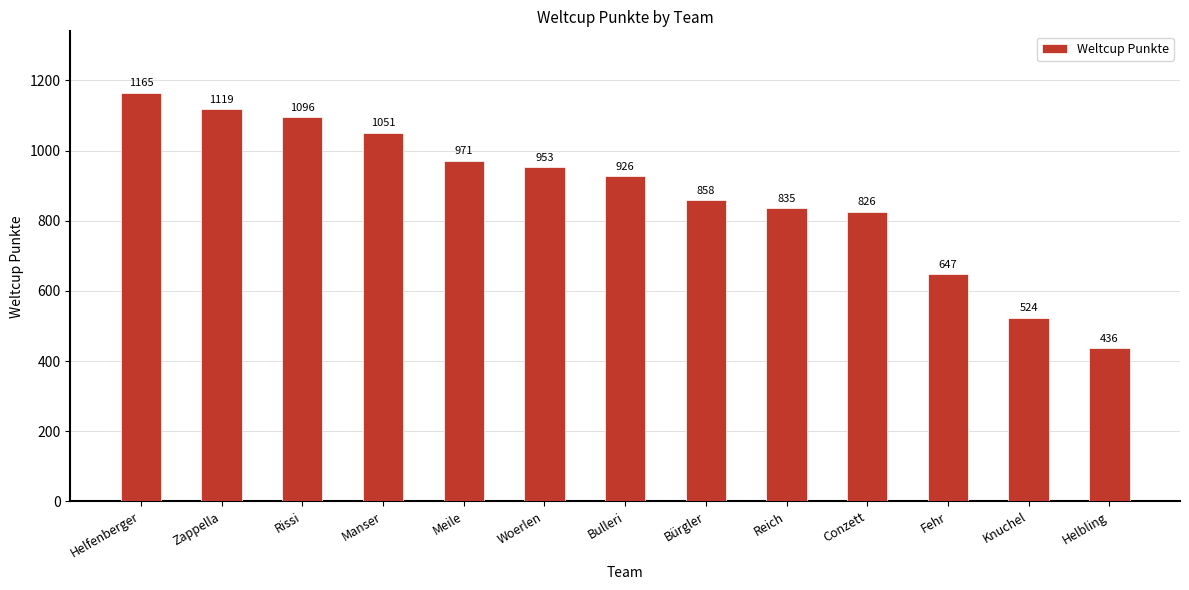

What is the sum of all values?

11407